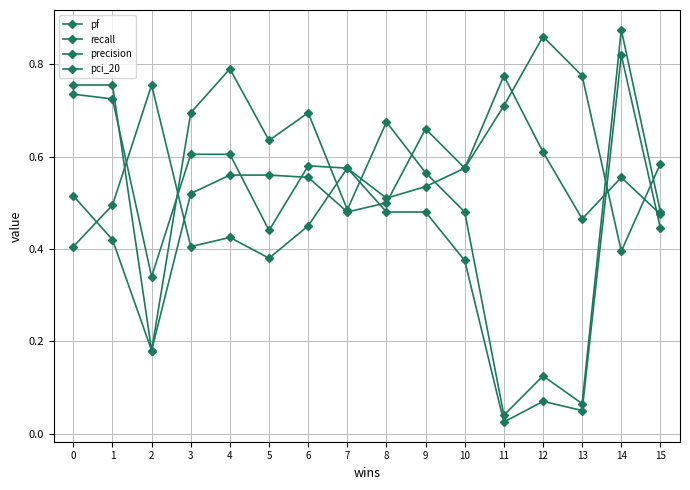

The pf series shows 0.9 at 4. True or false?

False